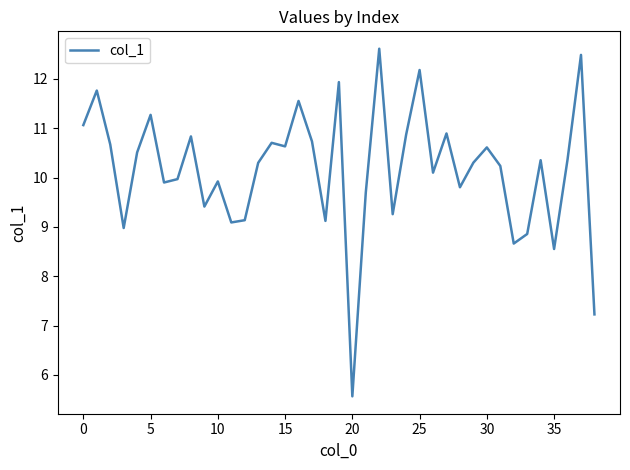

True or false: there are more than 2 points higher than both neighbors.

True